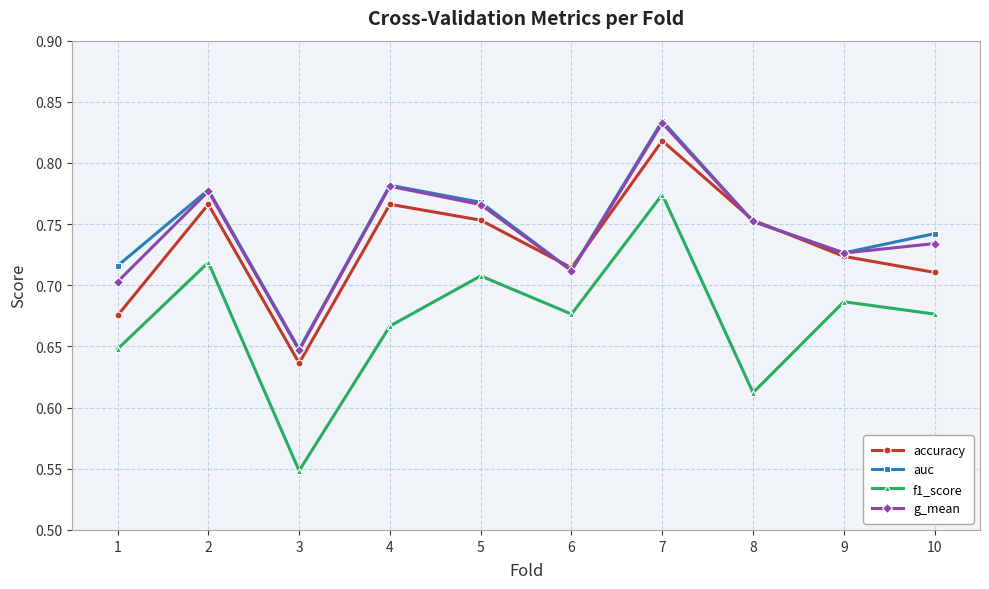

How many distinct data groups are displayed?

4